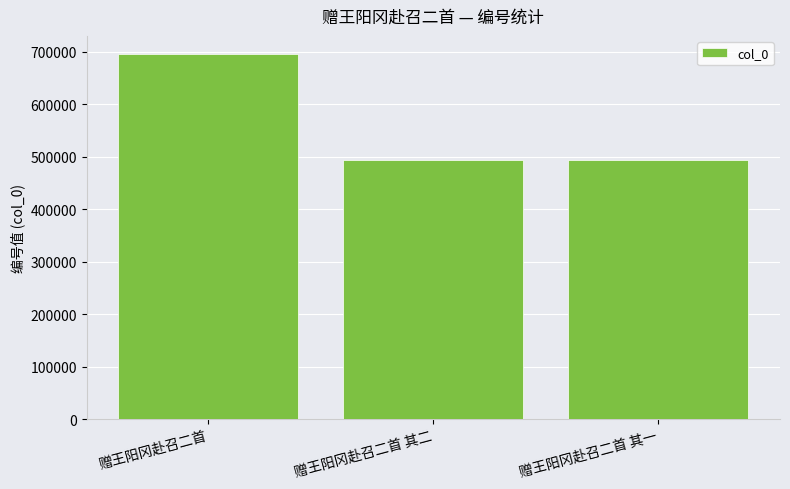

What is the average value?

560771